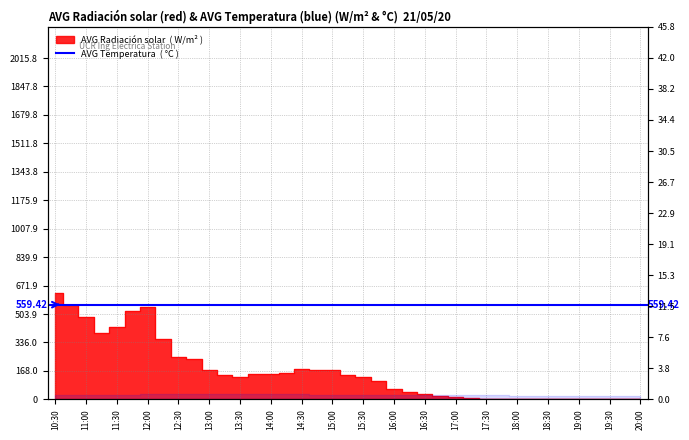

Which category has the highest value across all series?

10:30